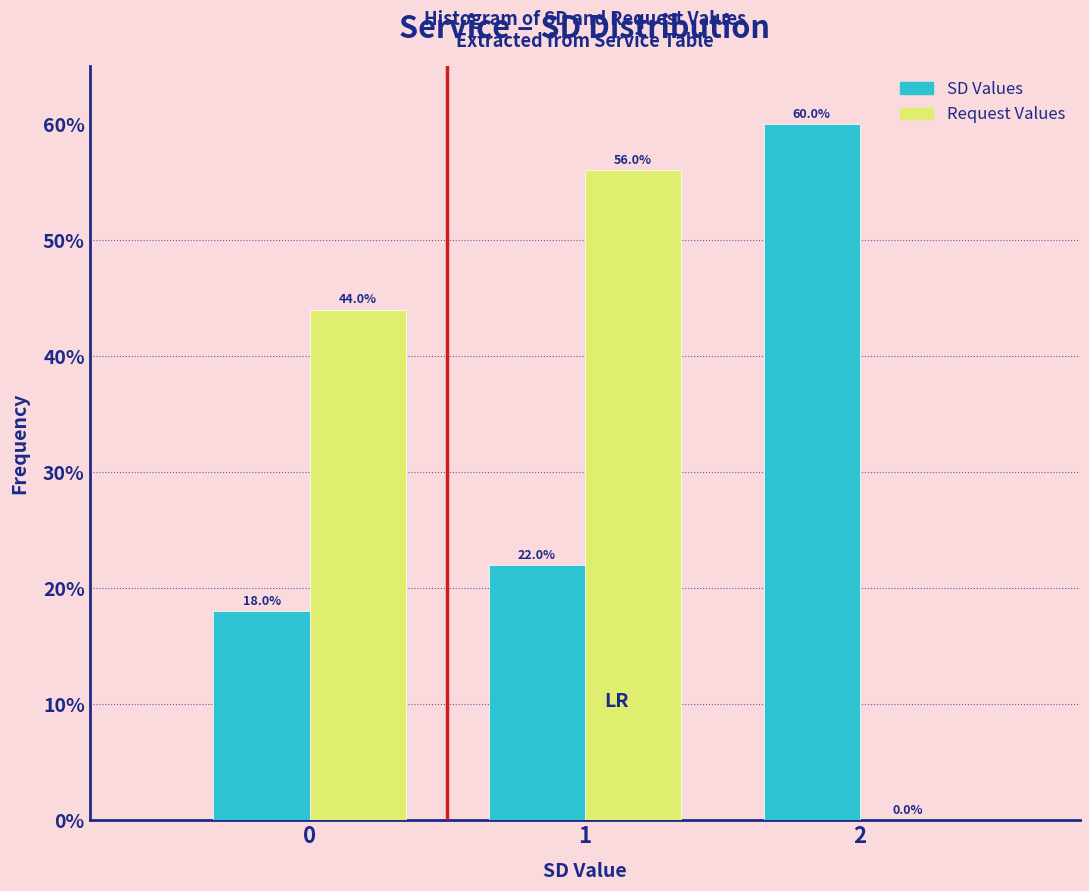

What is the height of the Request Values bar covering 0.5 to 1.5 on the x-axis?

56.0